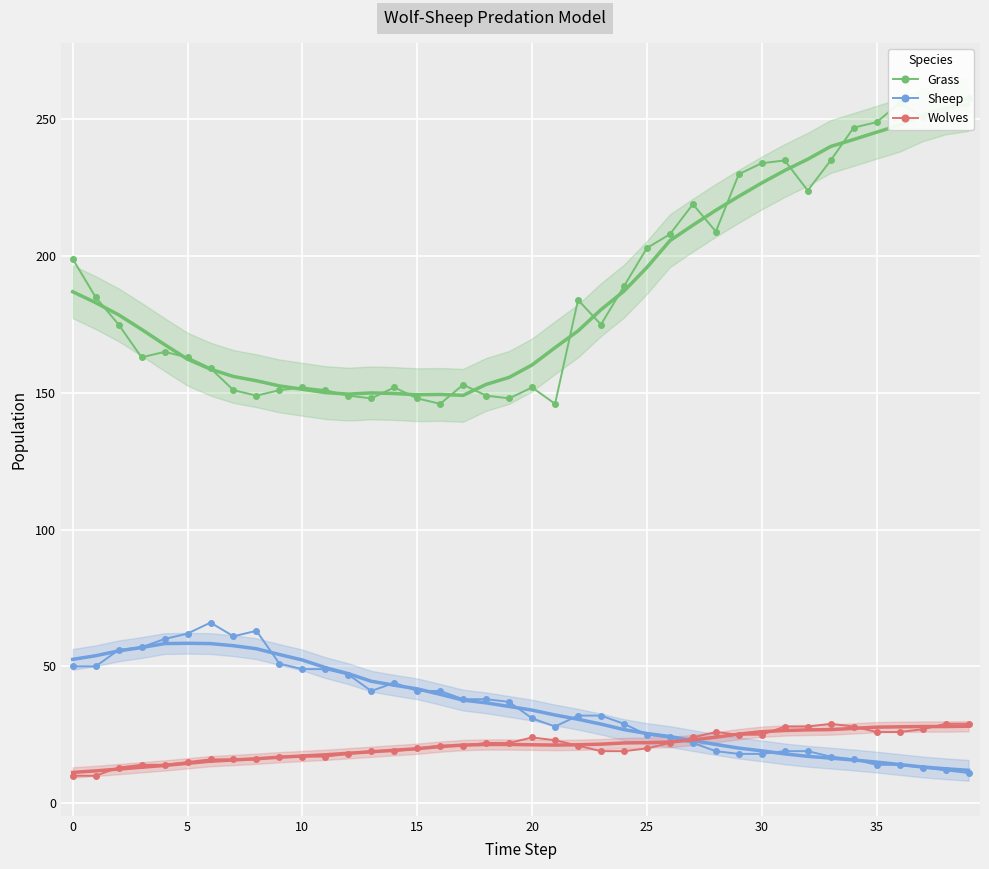

What is the highest value of the Sheep series?

66